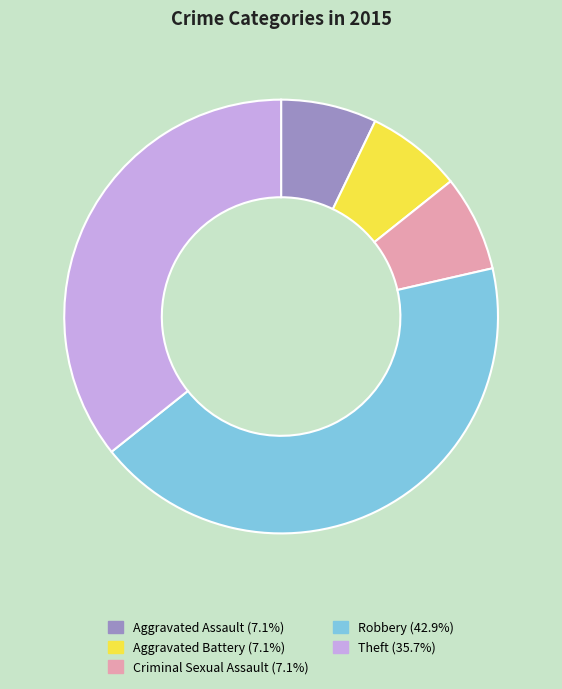

What is the largest slice in the pie chart?

Robbery